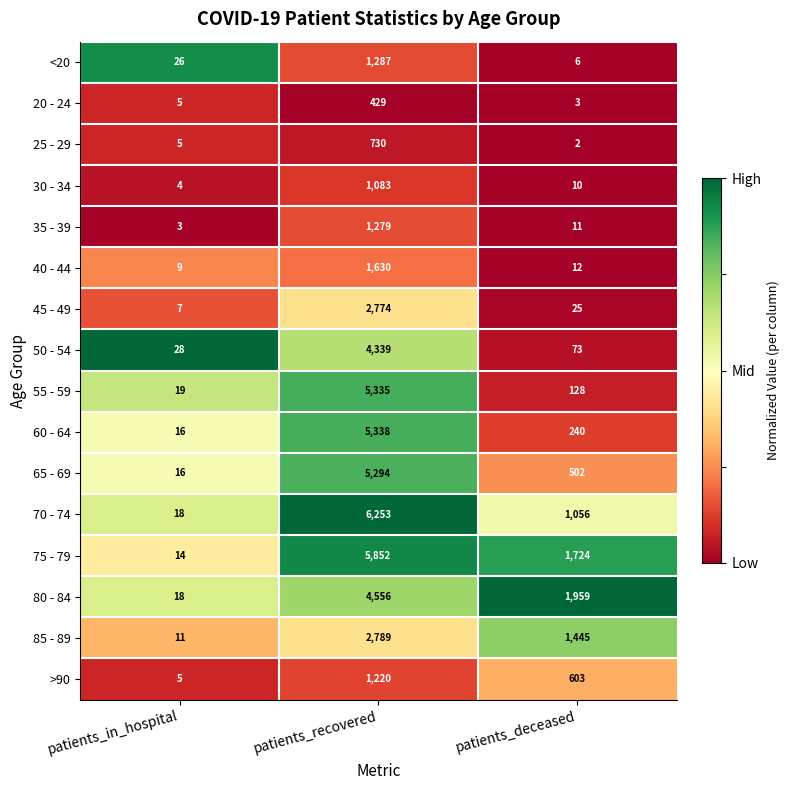

Rank the series at patients_recovered from highest to lowest value.

70 - 74, 75 - 79, 60 - 64, 55 - 59, 65 - 69, 80 - 84, 50 - 54, 85 - 89, 45 - 49, 40 - 44, <20, 35 - 39, >90, 30 - 34, 25 - 29, 20 - 24